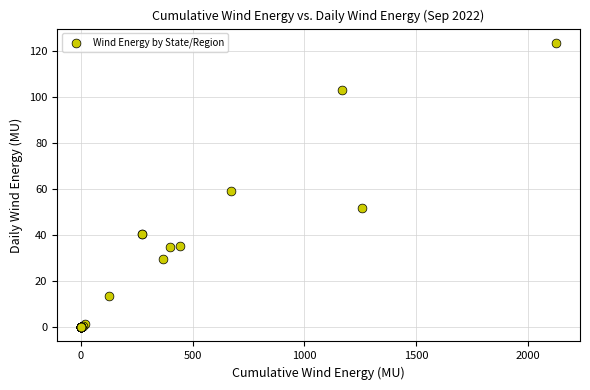

What Y value in the scatter plot is closest to 61?

59.5